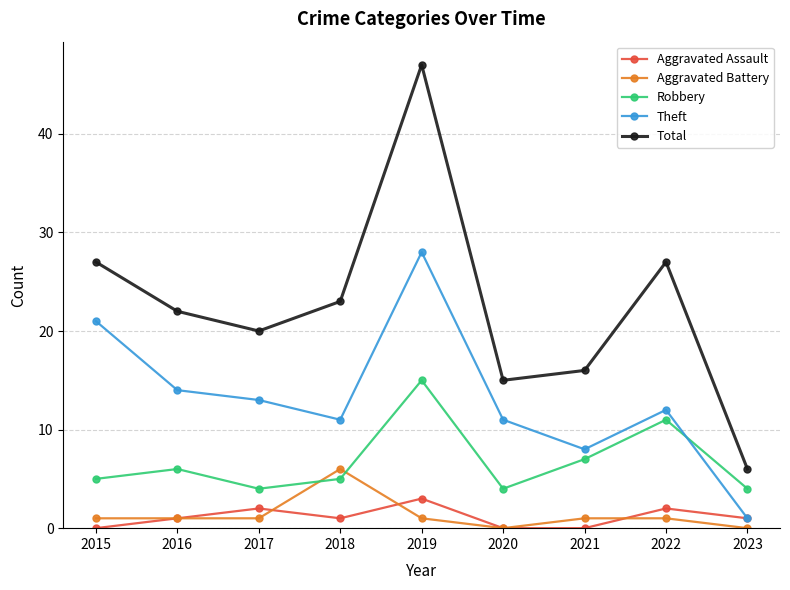

The value of Aggravated Battery at 2020 is 0. True or false?

True